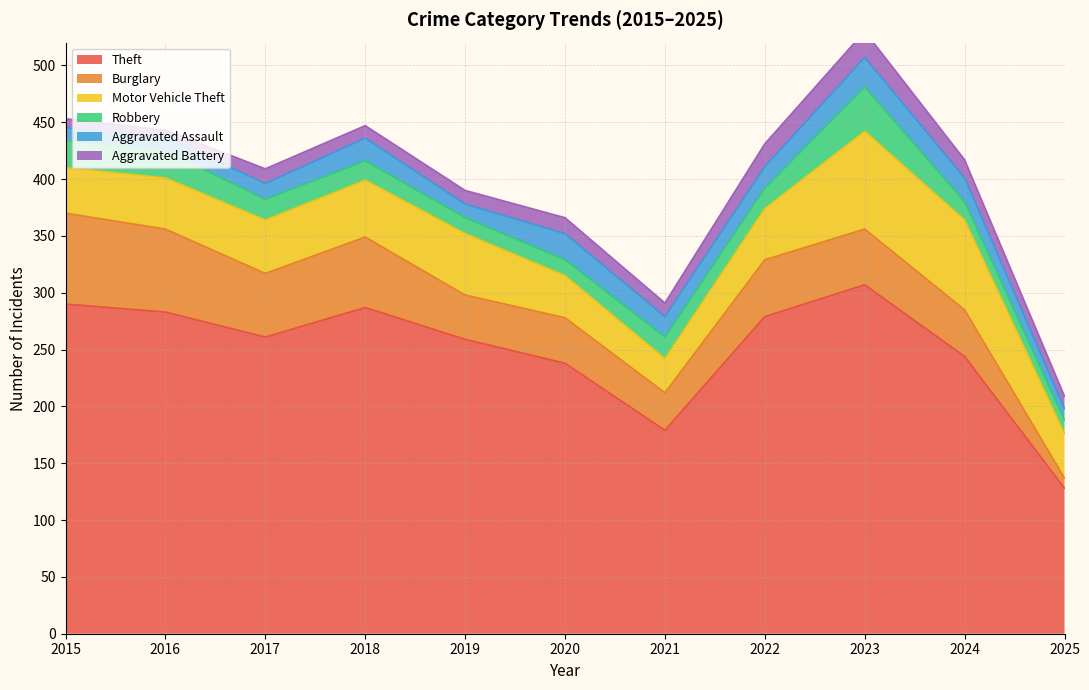

Which series has the largest total across all categories?

Theft